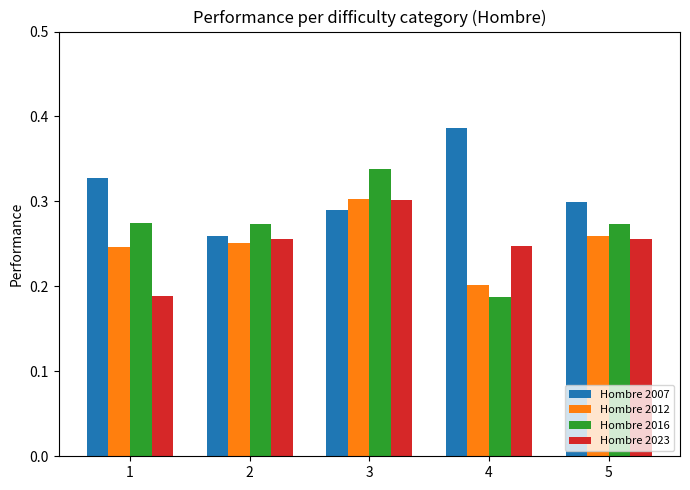

Which series has the largest range (max minus min)?

Hombre 2016